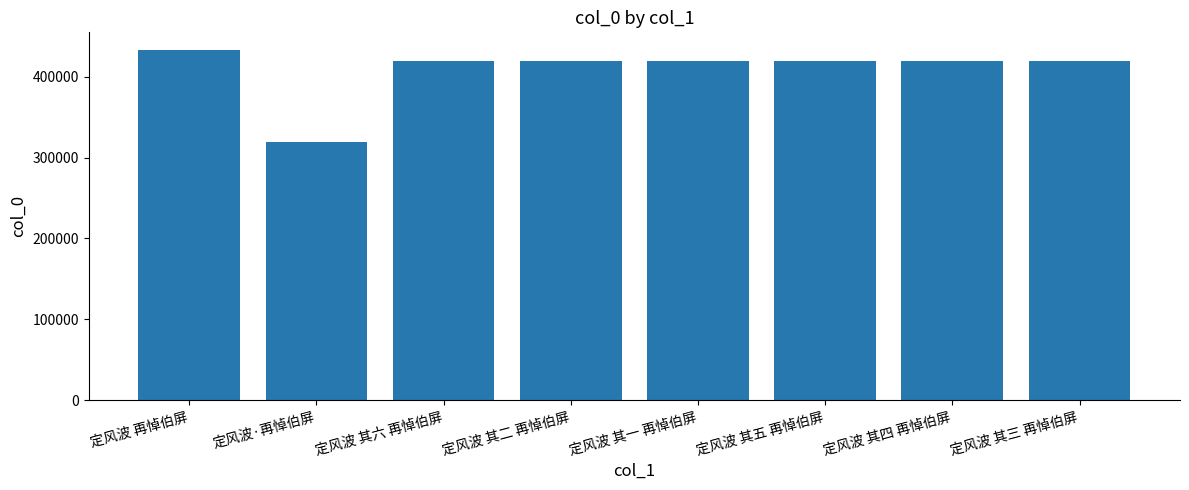

How many bars are there in total?

8